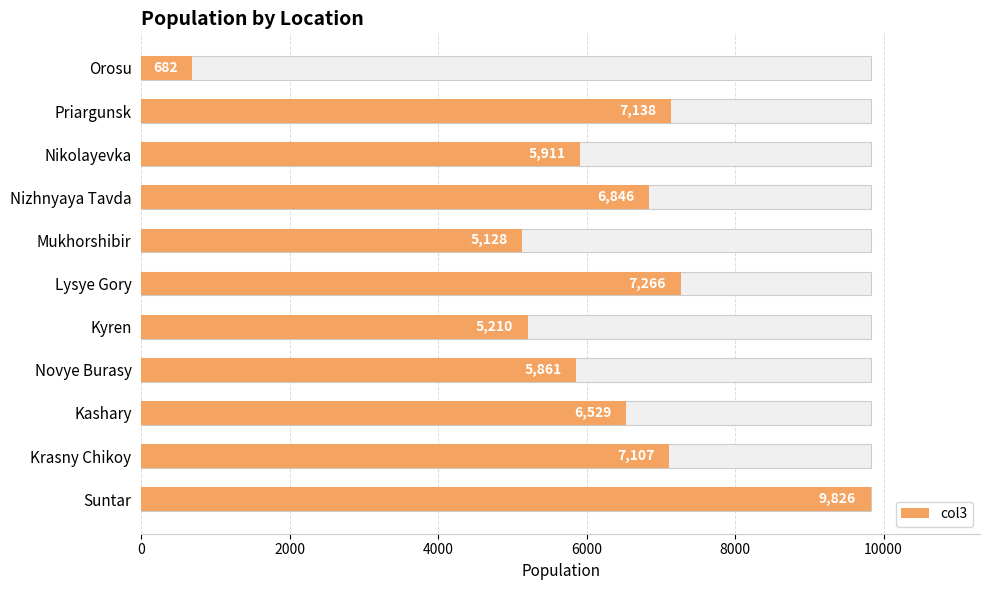

What is the maximum value shown in the chart?

9826